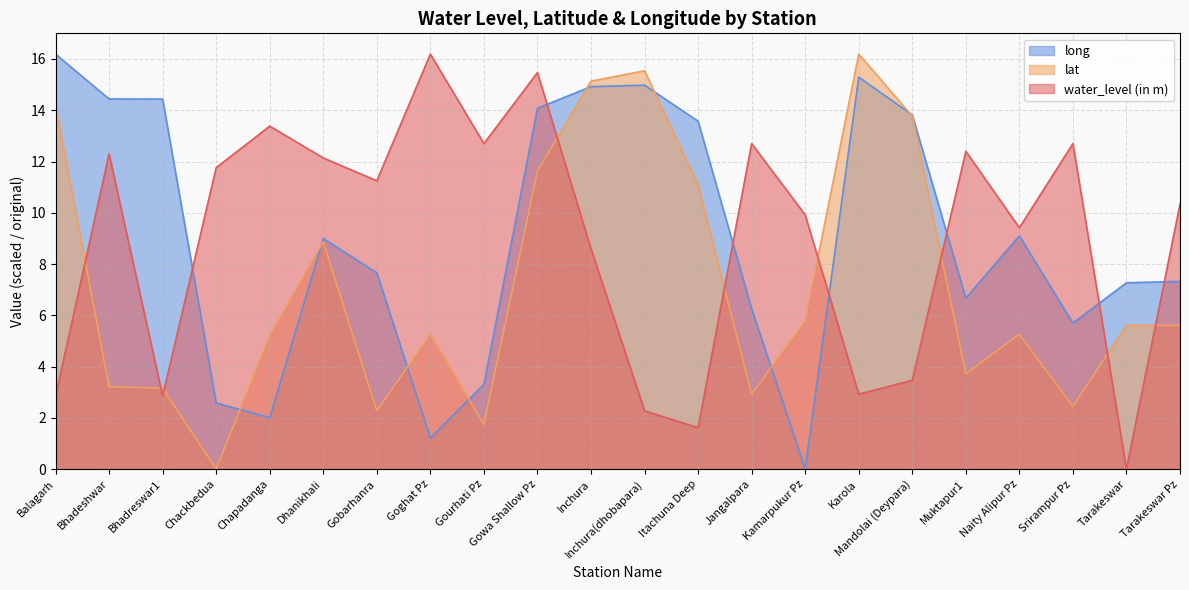

The water_level (in m) series shows 10.3 at Tarakeswar Pz. True or false?

True